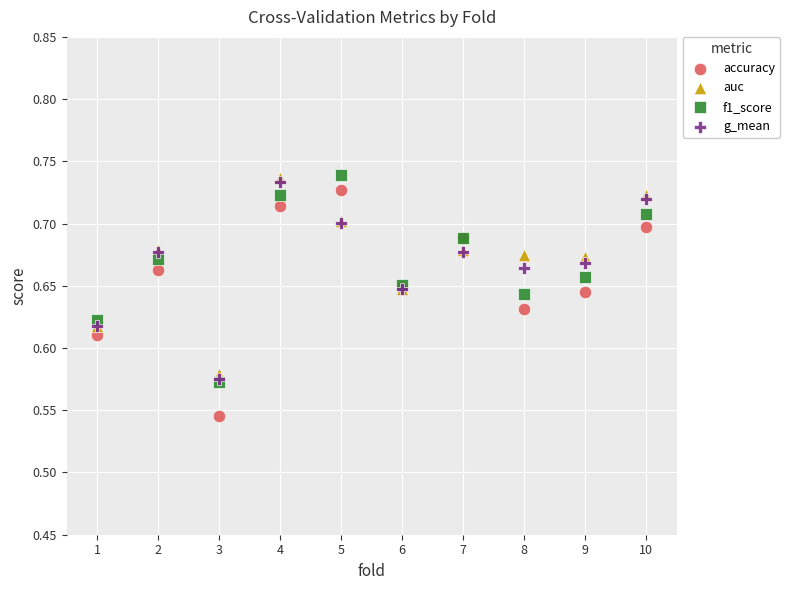

Which series reaches the minimum Y coordinate?

accuracy